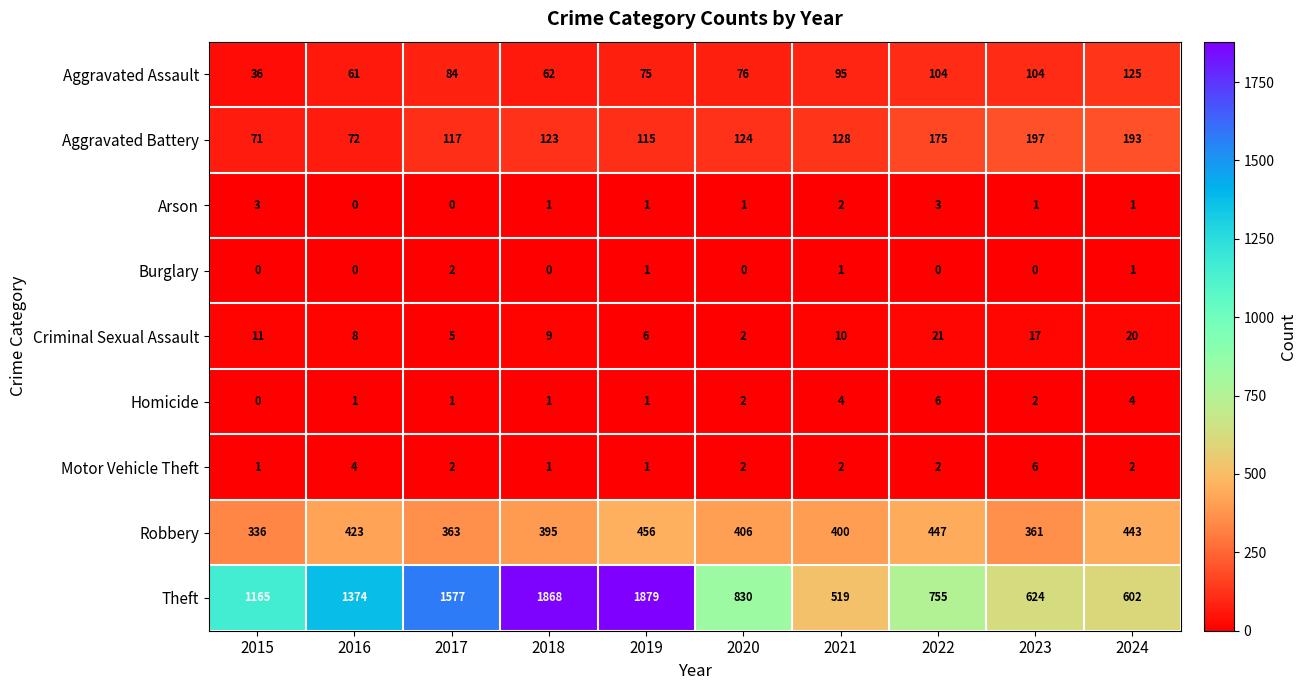

Which series has the largest total across all categories?

Theft